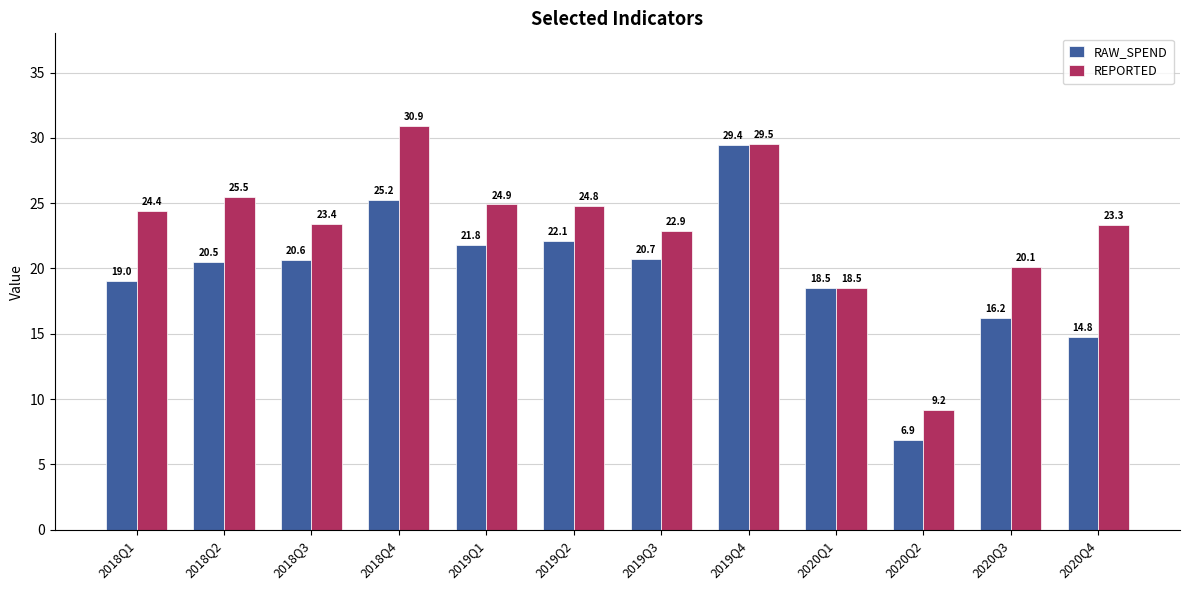

The RAW_SPEND series shows 37.3 at 2019Q3. True or false?

False